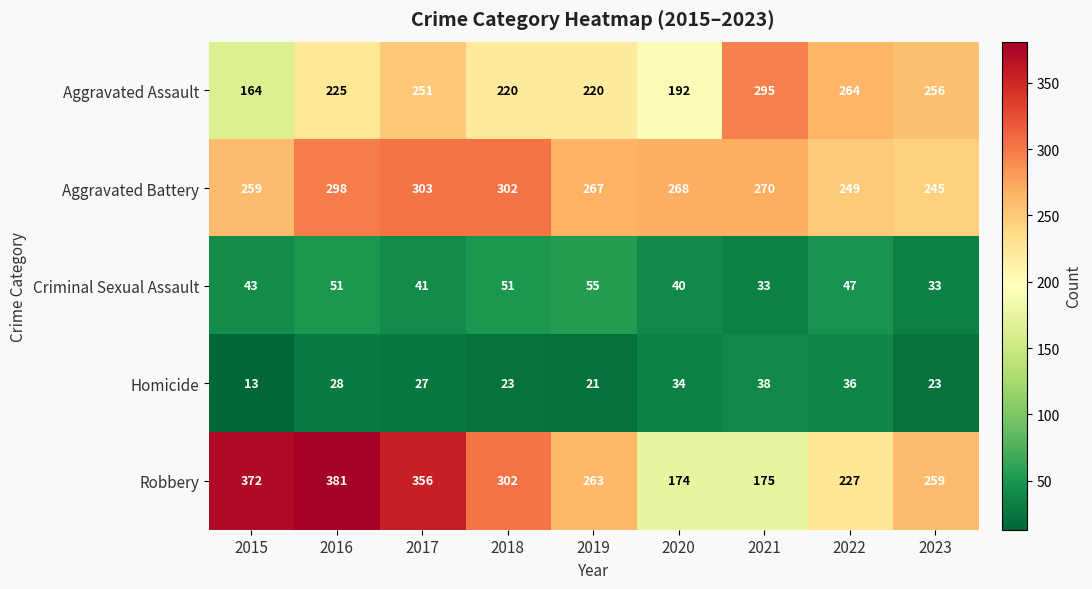

Is the value of Aggravated Assault at 2016 greater than the value of Homicide at 2021?

Yes